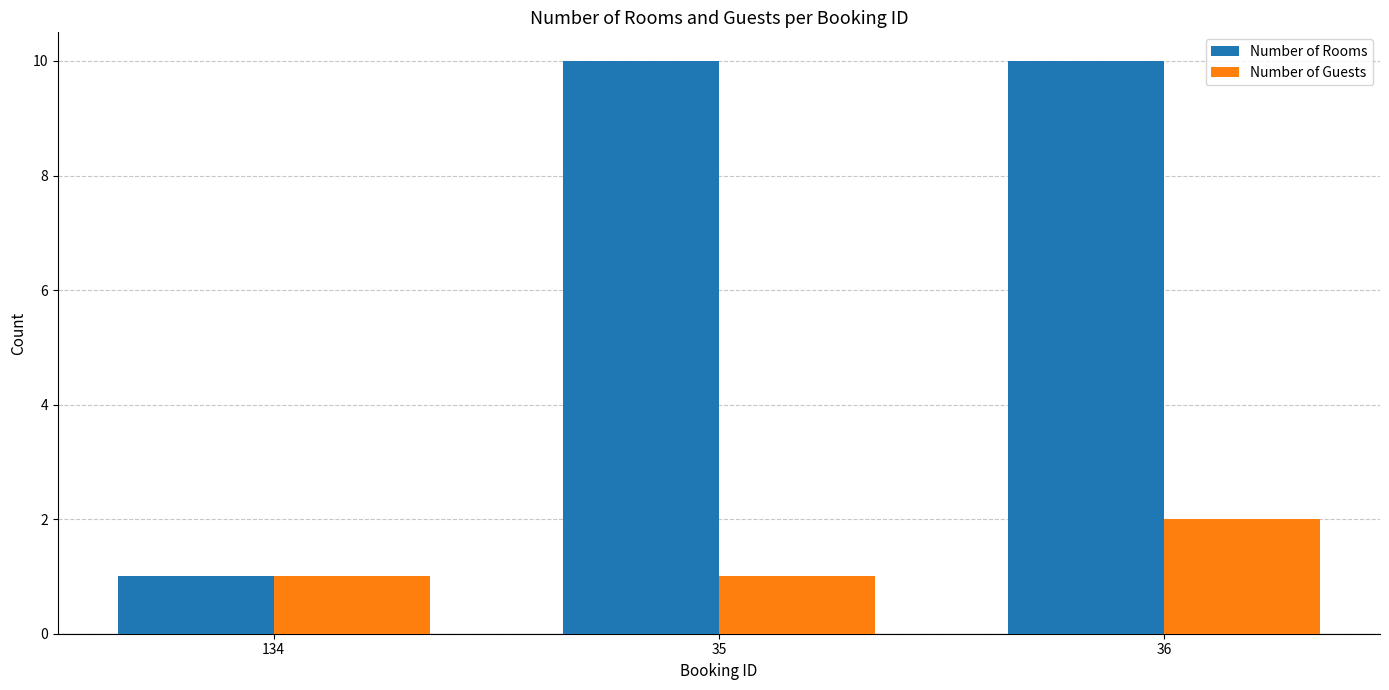

Rank the series by their average value, from highest to lowest.

Number of Rooms, Number of Guests